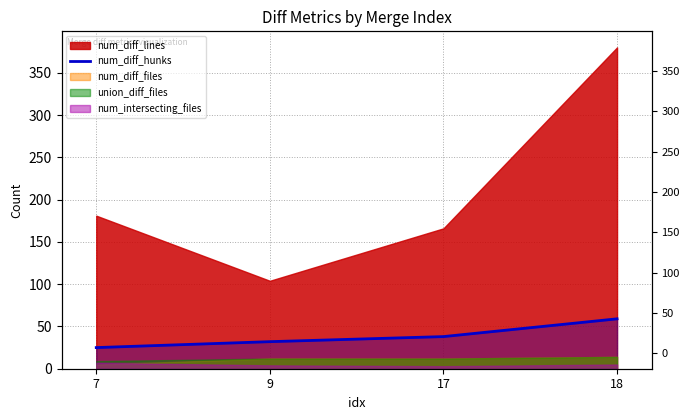

Which label corresponds to the smallest value in the chart?

7